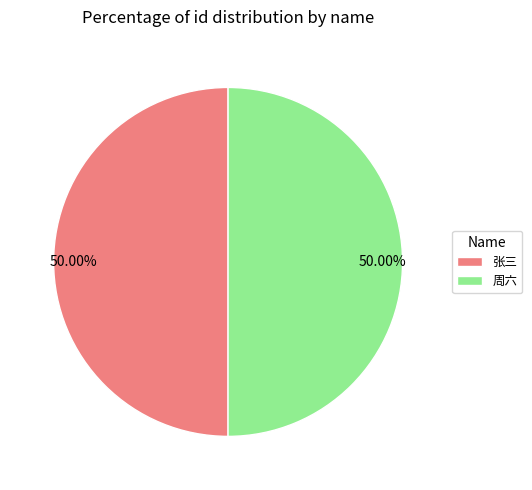

Combined, what portion of the pie is 周六 and 张三?

100.0%